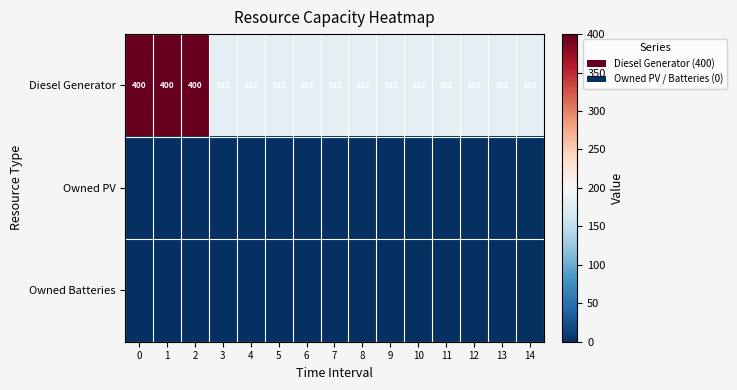

What is the minimum value for Diesel Generator?

182